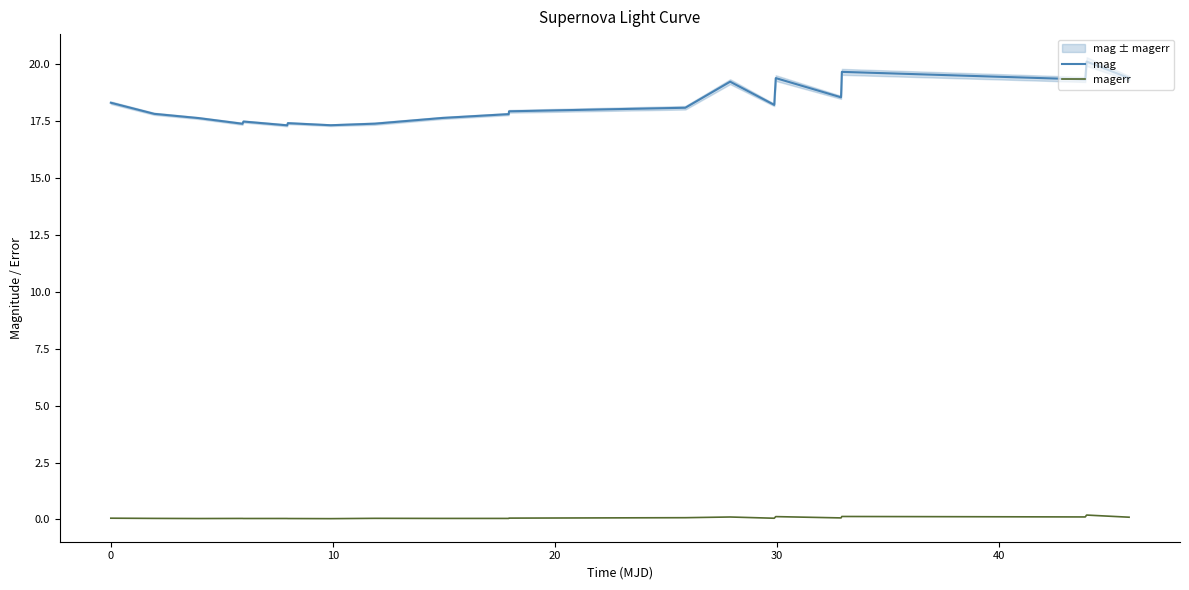

What is the maximum value shown in the chart?

20.1